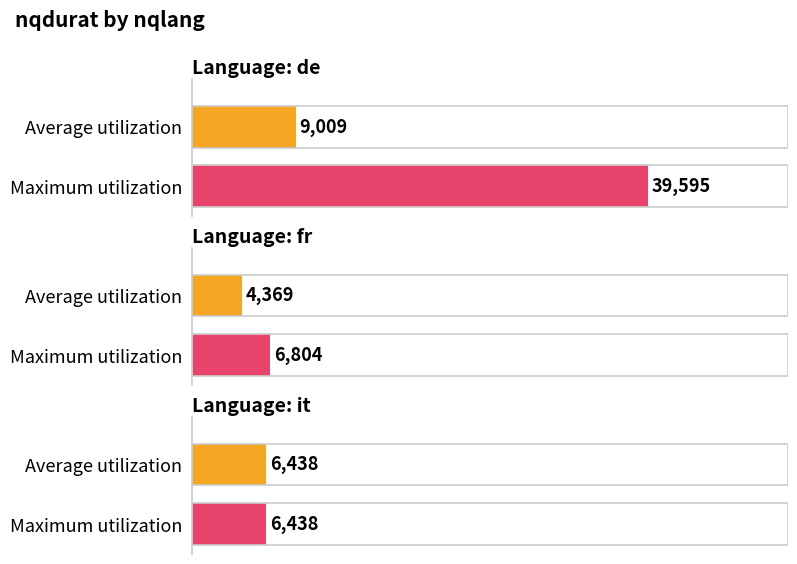

At how many categories does at least one series exceed 19689?

1